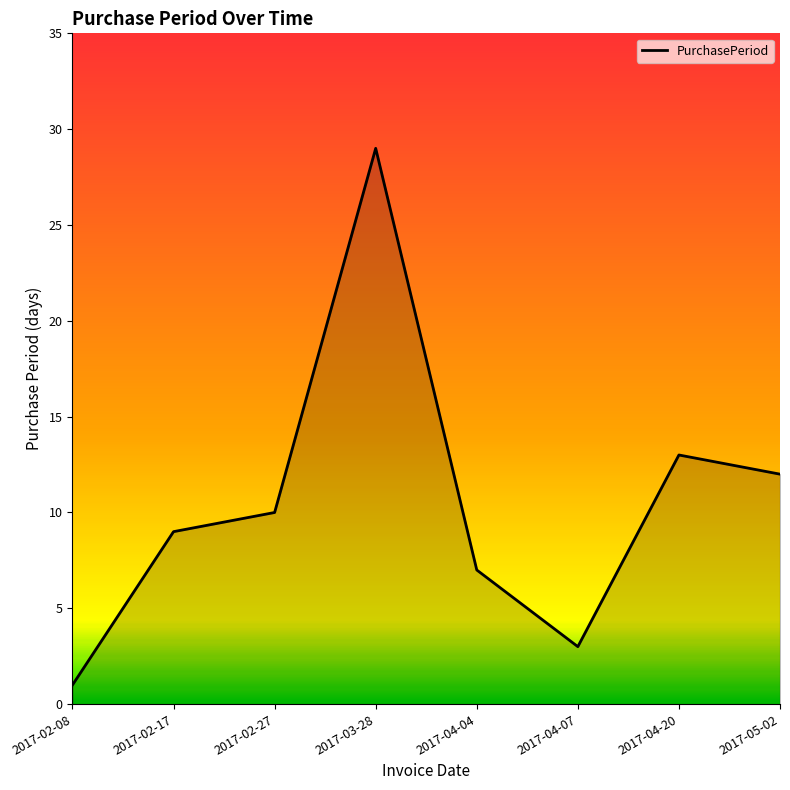

How many series are shown in this chart?

1